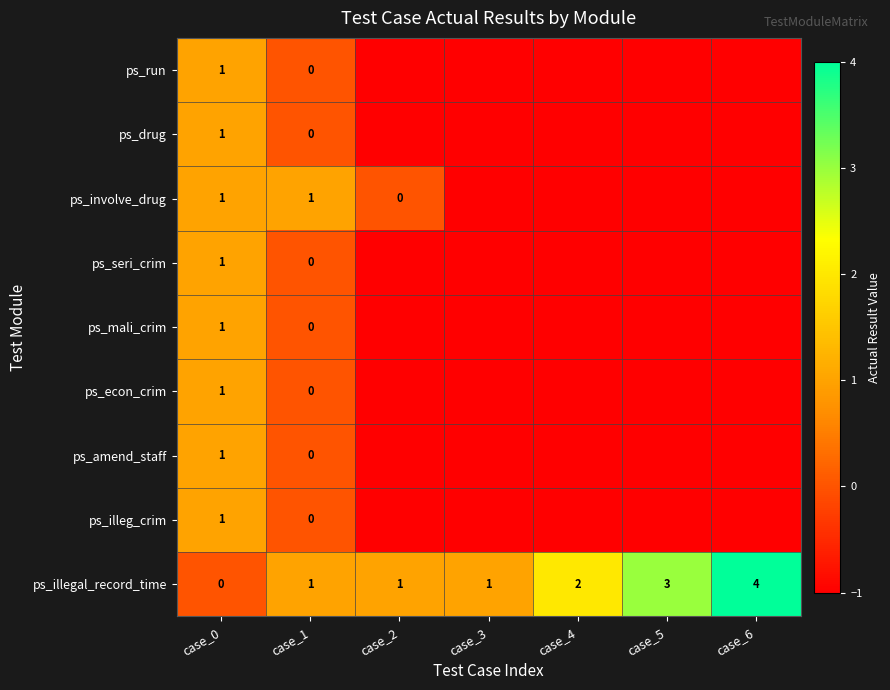

What is the total value across all series at case_0?

8